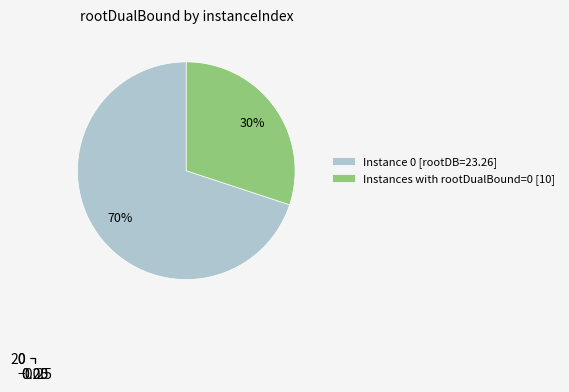

Is 1 the majority of the pie?

No